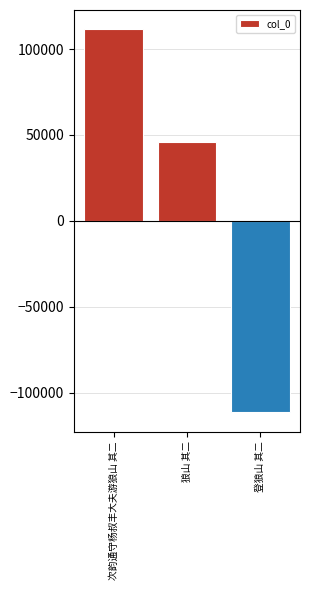

True or false: the data shows -111574.5 at 登狼山 其二.

True